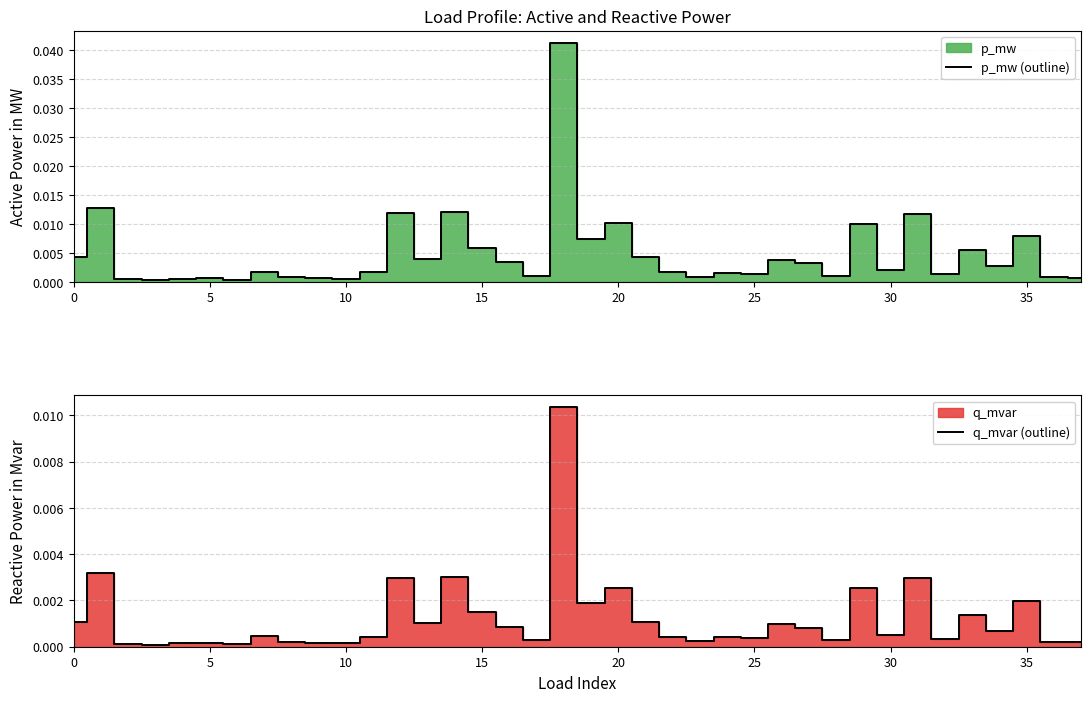

Which series has the widest spread of values?

p_mw (outline)